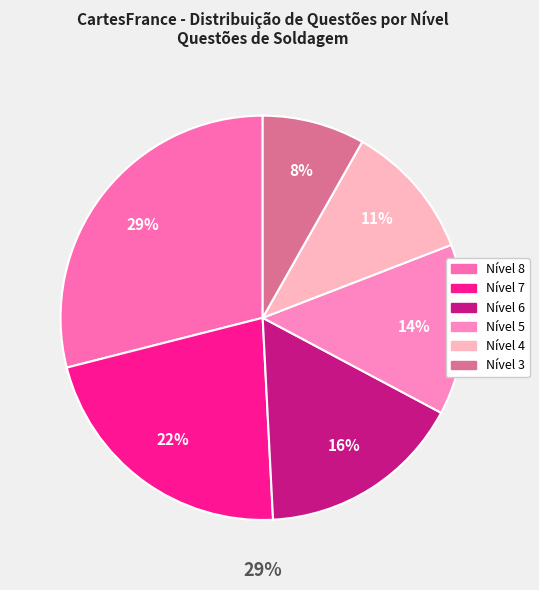

Which slice is the smallest?

Nível 3